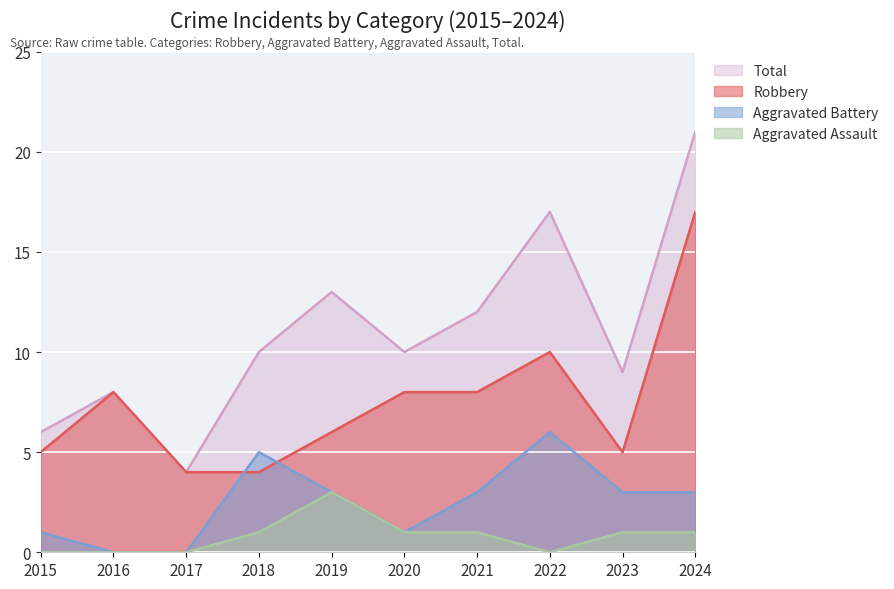

True or false: Robbery and Aggravated Battery intersect in this chart.

True